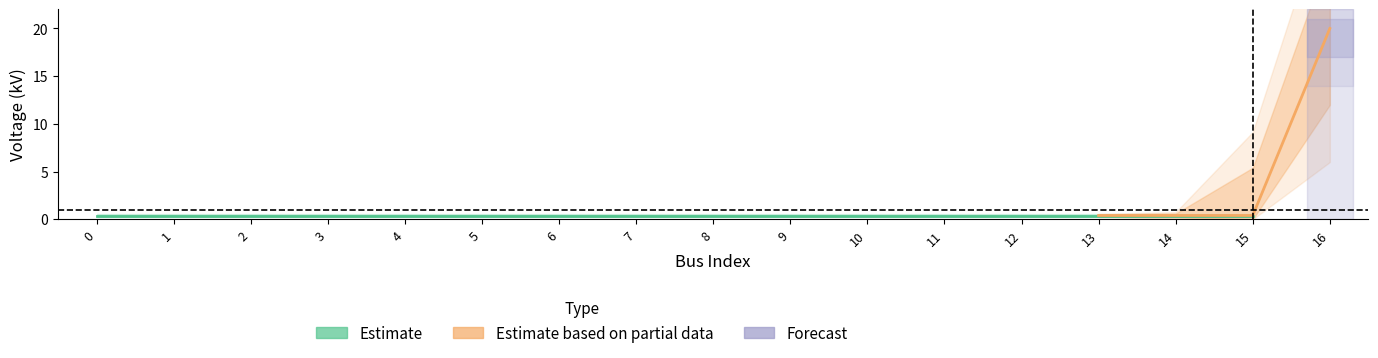

The chart shows a value of 0.4 at 14. True or false?

True